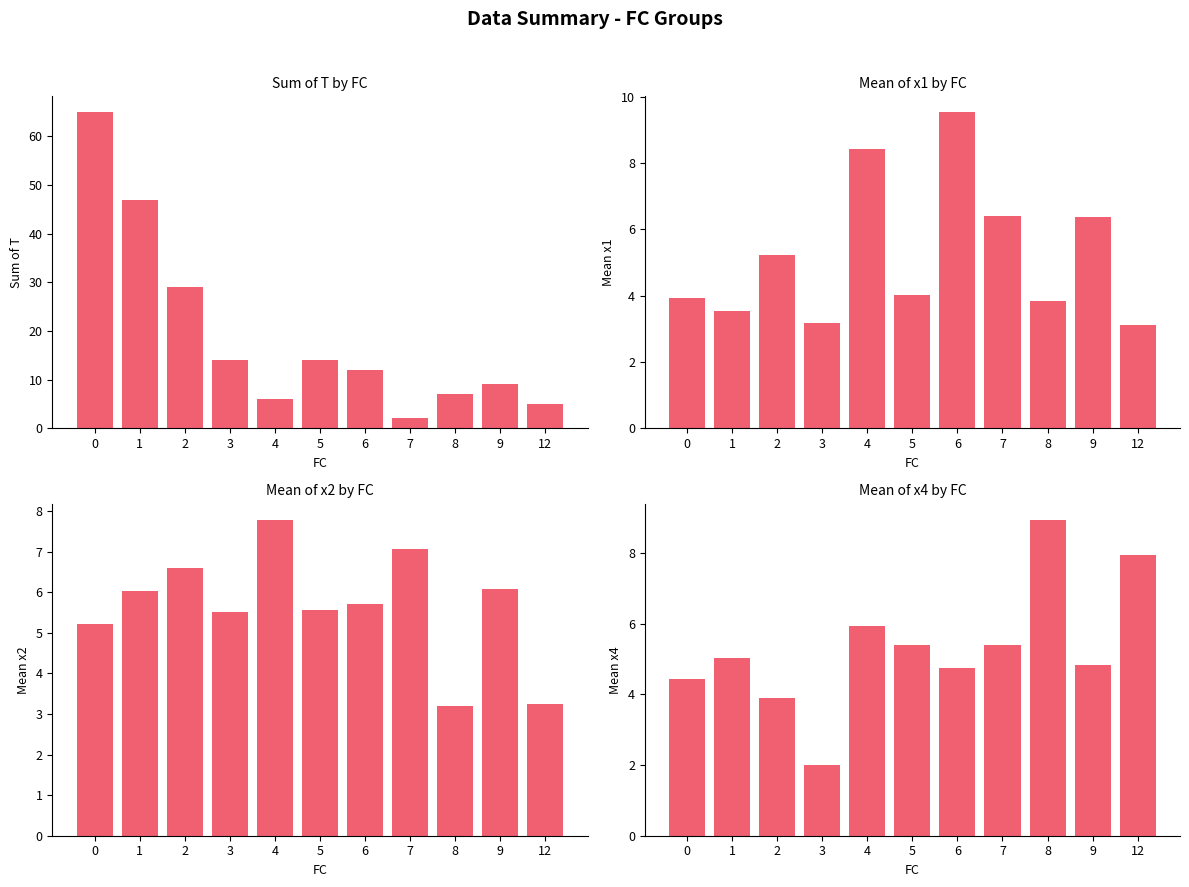

Which series has the largest range (max minus min)?

Sum of T by FC